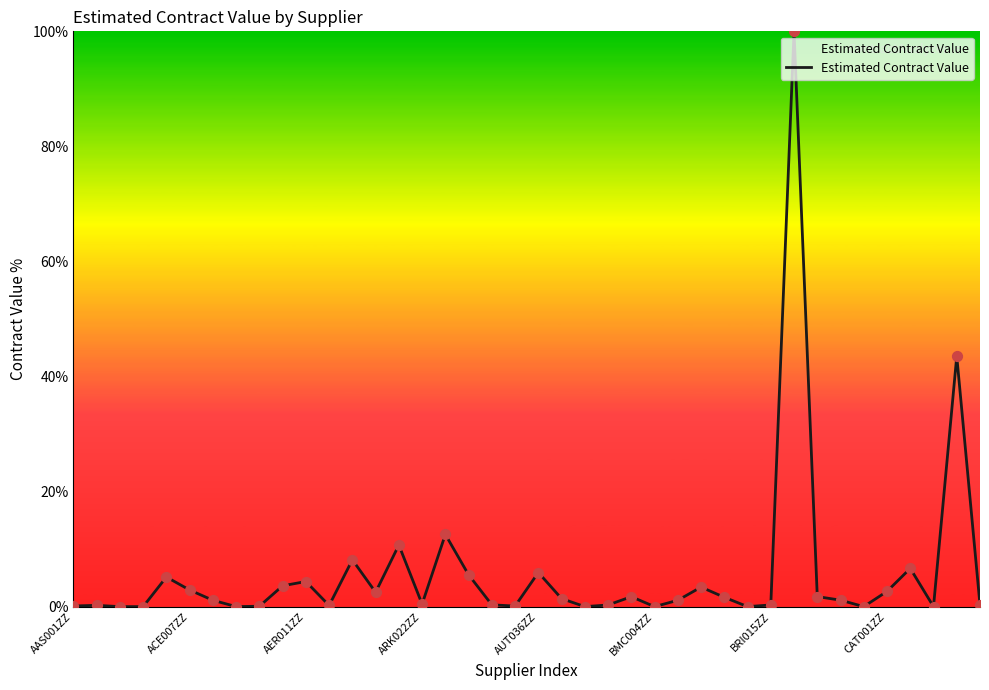

What is the difference between the maximum and minimum values?

100.0